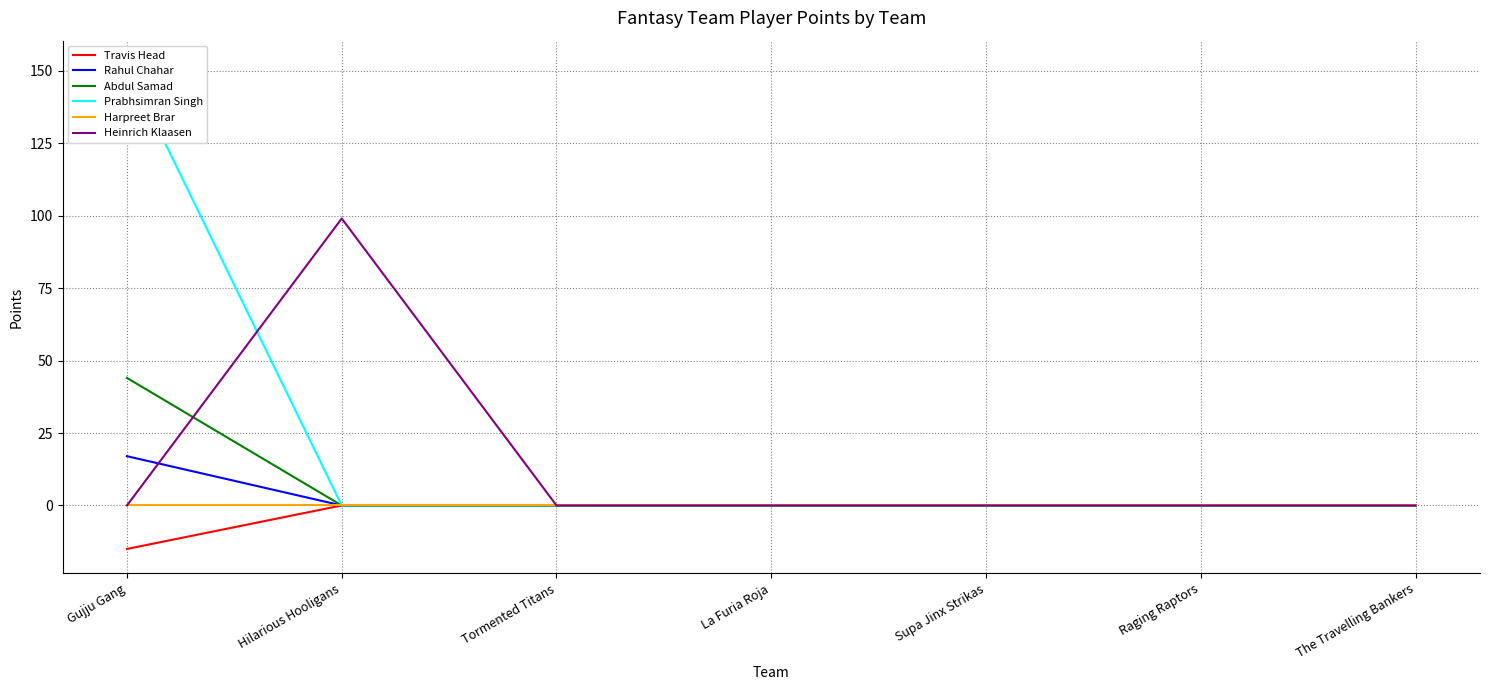

At which label does Abdul Samad reach its minimum?

Hilarious Hooligans